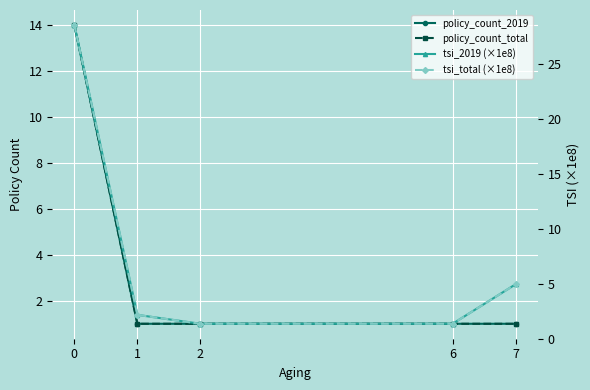

How many data points in tsi_total (×1e8) are above 2?

3